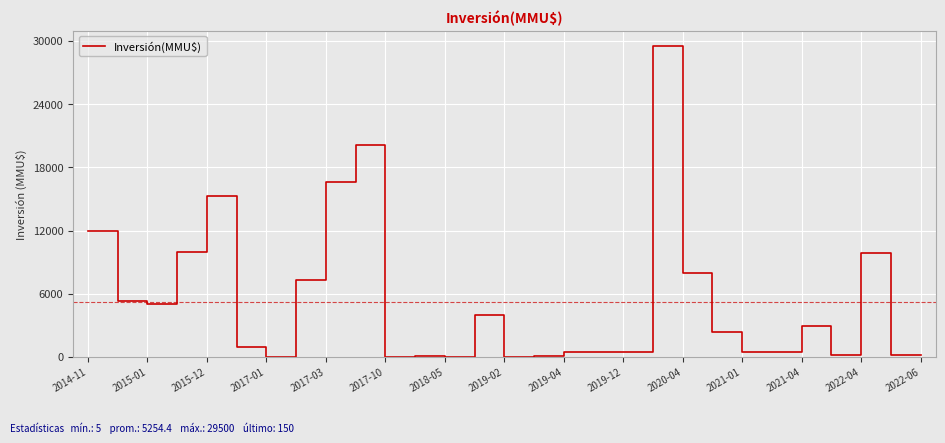

What is the average value?

5254